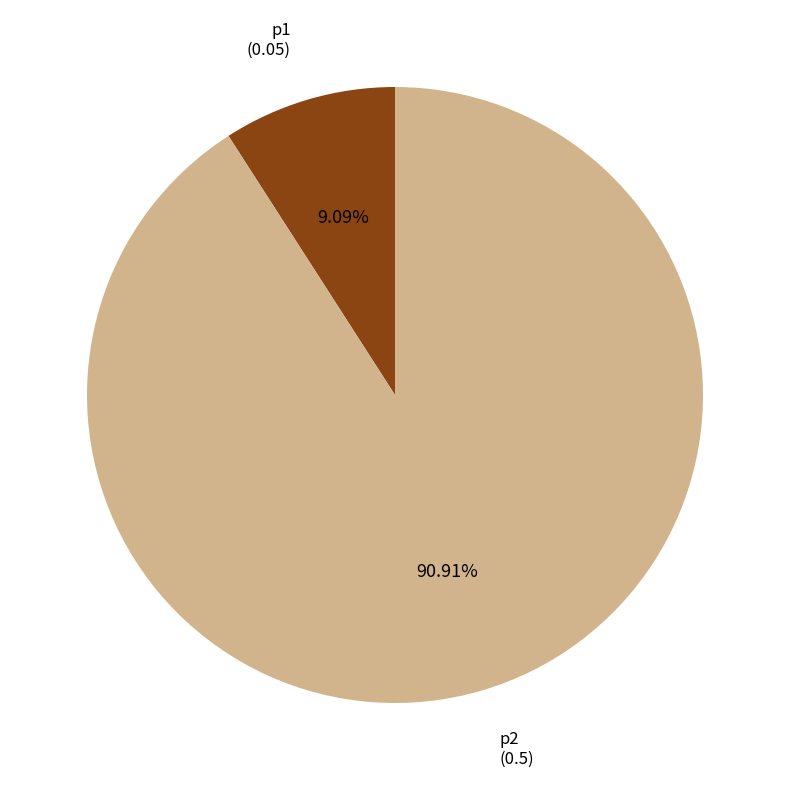

Is there a majority slice in this chart?

Yes